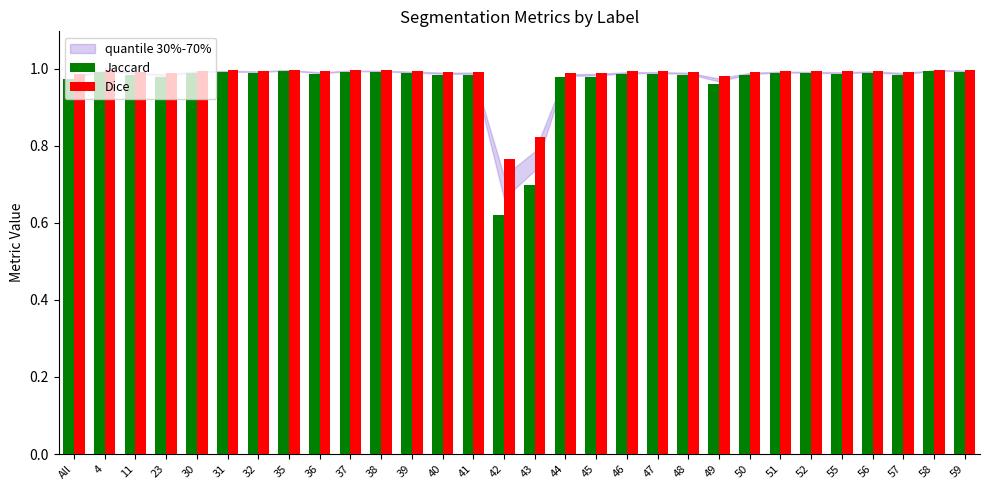

What position from the left is 49?

22